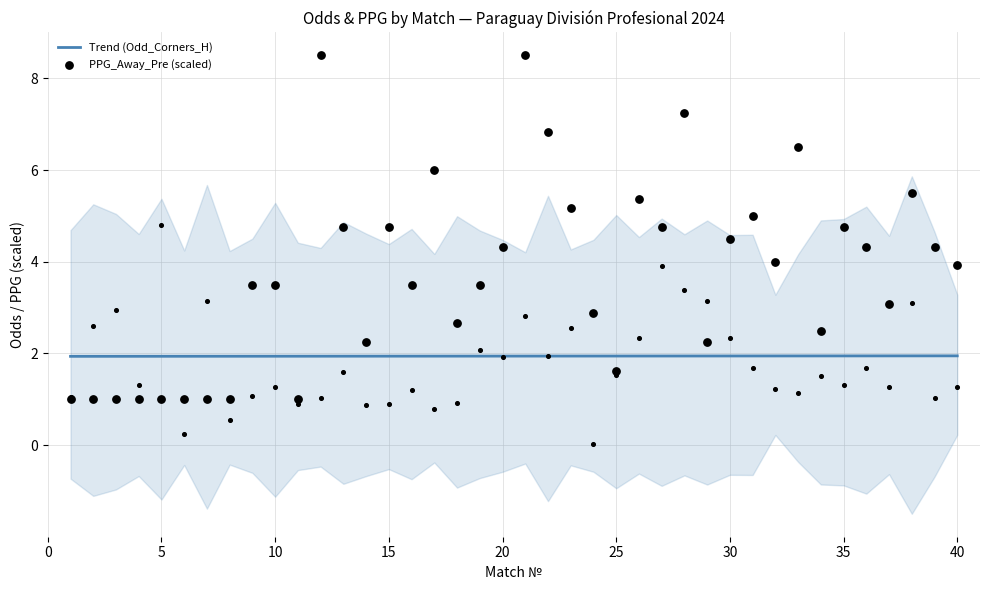

Which series reaches the maximum Y coordinate?

PPG_Away_Pre (scaled)